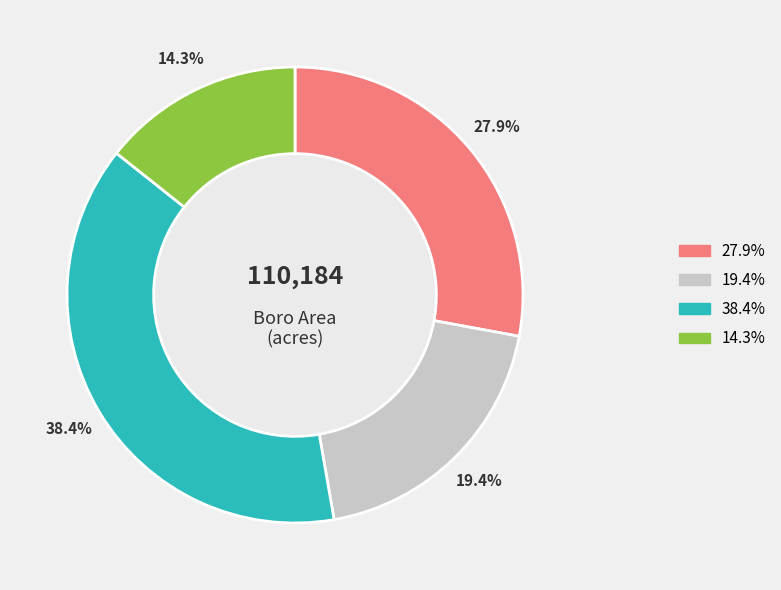

Is there a majority slice in this chart?

No